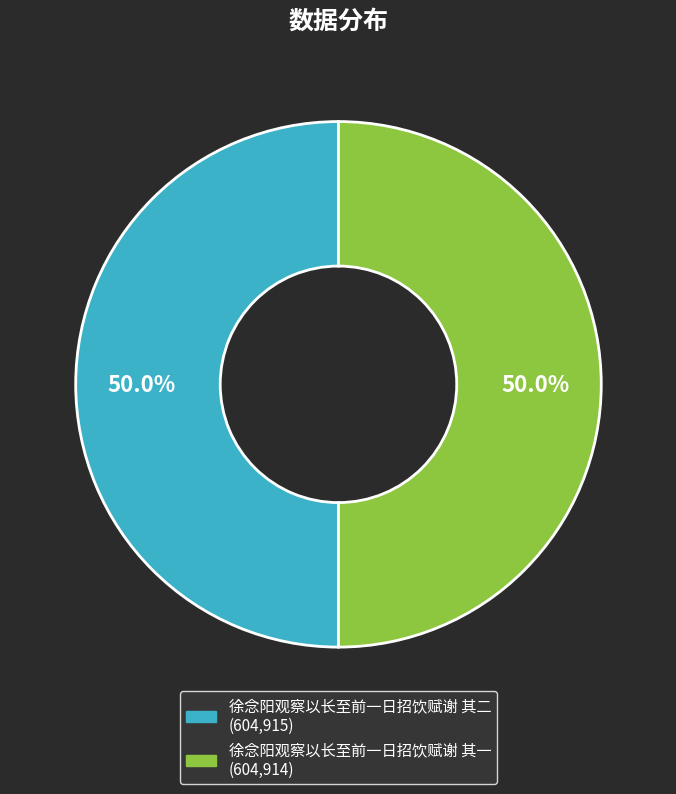

How many segments does this pie chart have?

2